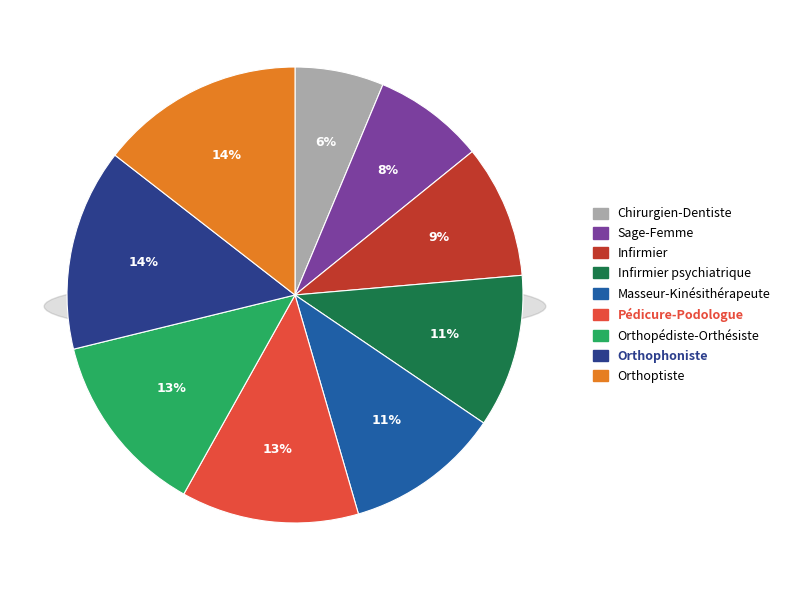

What percentage is the Orthophoniste slice, to the nearest percent?

14%